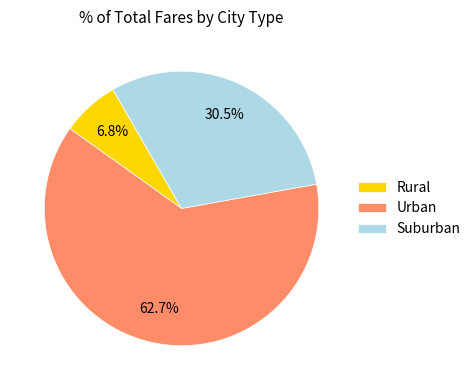

What is the largest slice in the pie chart?

Urban